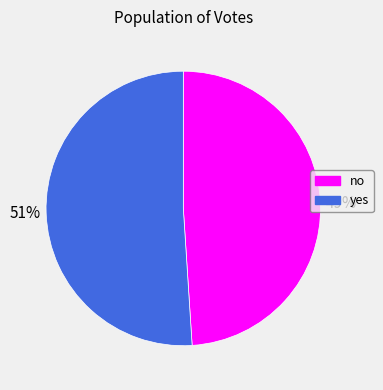

Combined, do no and yes account for over 50%?

Yes